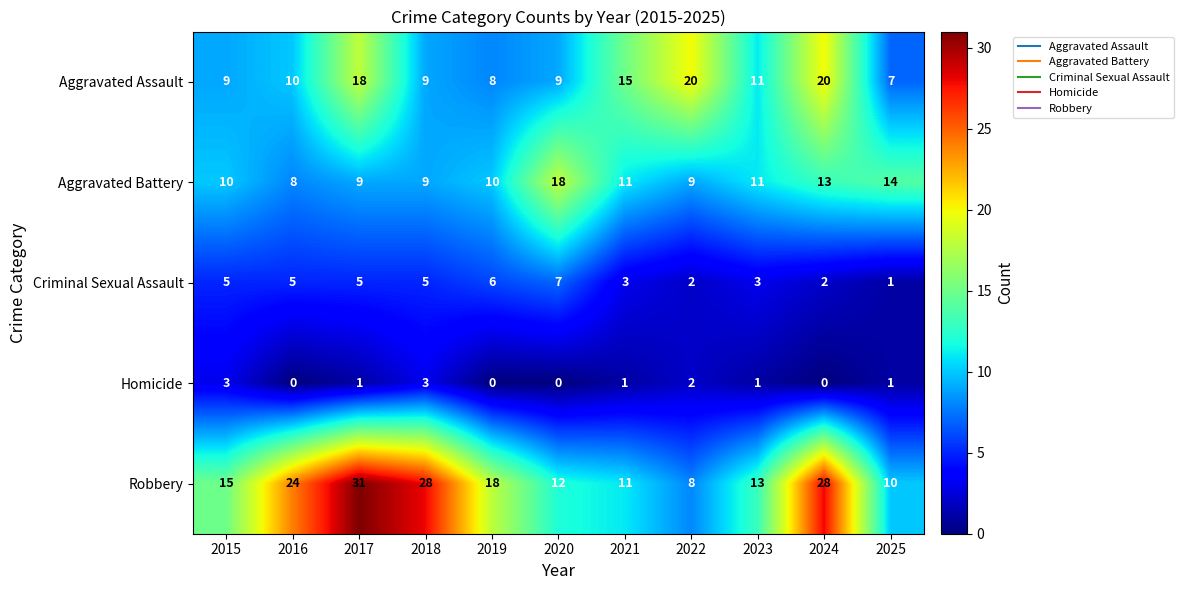

The value of Criminal Sexual Assault at 2018 is 9. True or false?

False